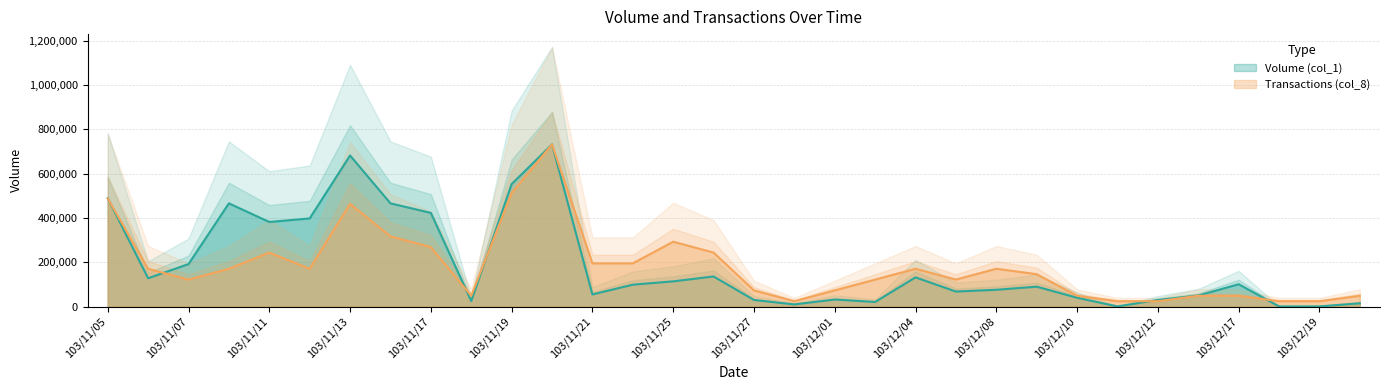

Where is the first local minimum for Volume (col_1)?

103/11/06